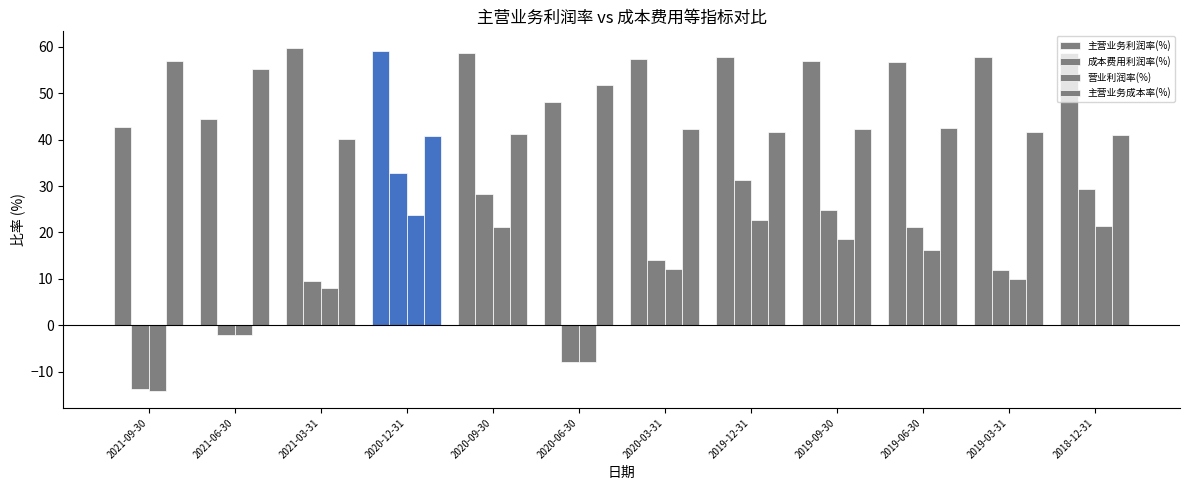

How many data points does each series have?

12